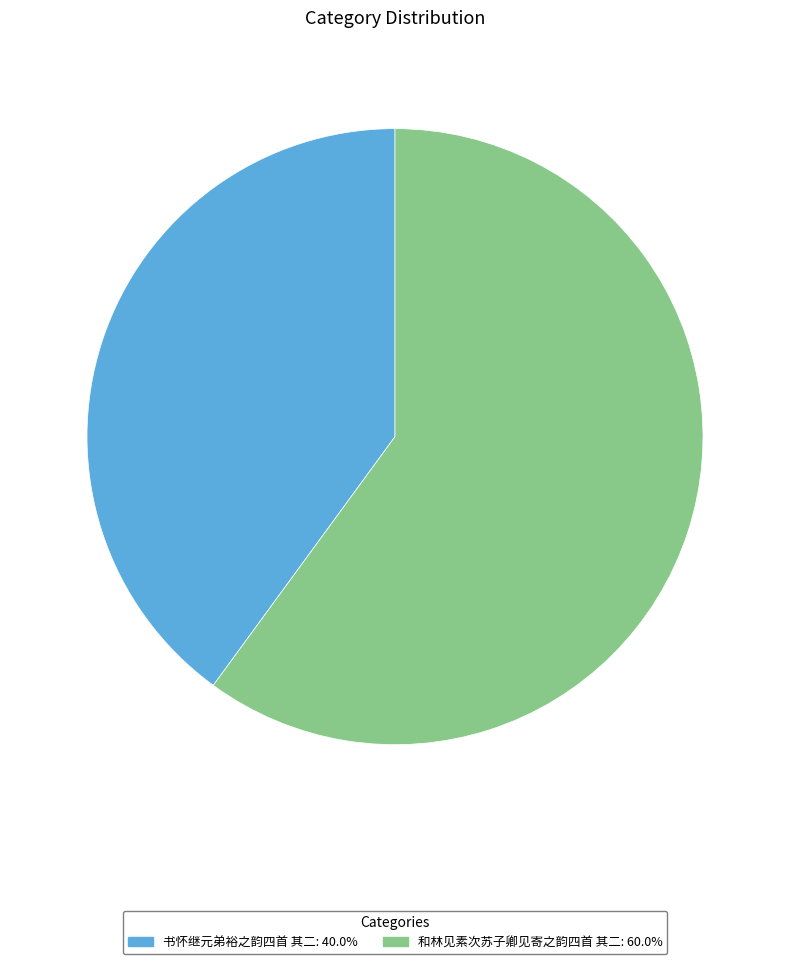

Which slice represents more than half of the pie?

和林见素次苏子卿见寄之韵四首 其二